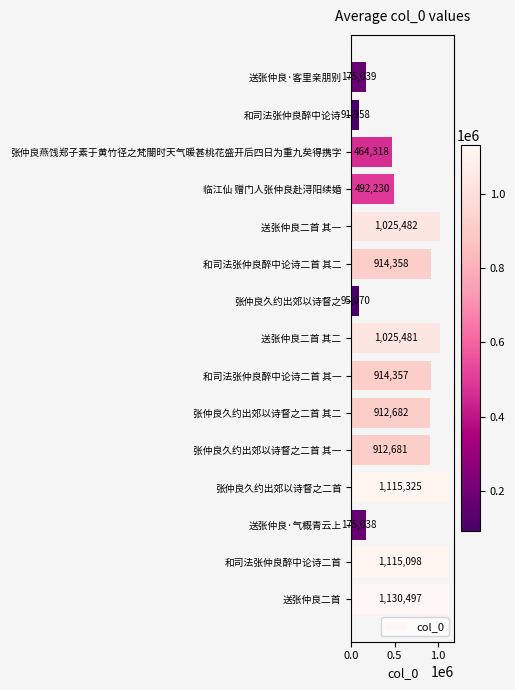

What is the sum of all values?

10559614